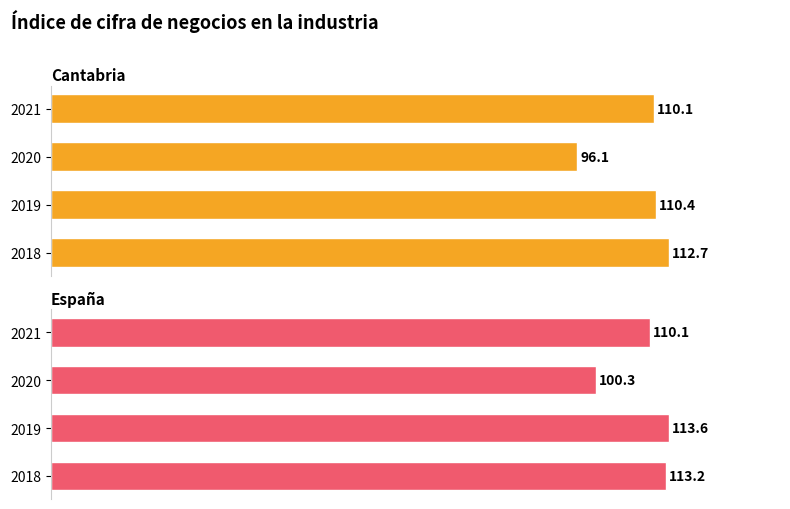

What is the value of the Cantabria bar at the 2nd from the left?

110.4